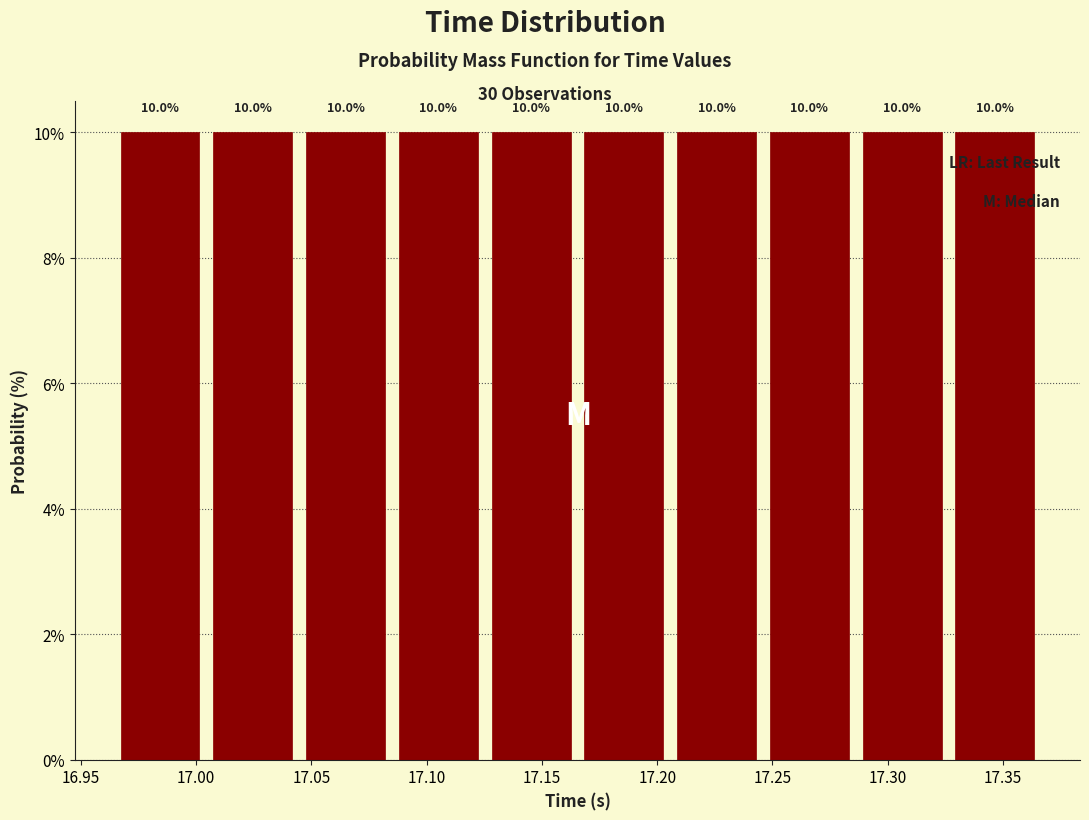

Reading left to right, list every bar in this chart as the range it spans on the x-axis followed by its height. The bar edges are not printed on the chart, so give them approximately, as read against the axis.

16.965 to 17.005: 10.0
17.005 to 17.045: 10.0
17.045 to 17.085: 10.0
17.085 to 17.125: 10.0
17.125 to 17.165: 10.0
17.165 to 17.205: 10.0
17.205 to 17.245: 10.0
17.245 to 17.285: 10.0
17.285 to 17.325: 10.0
17.325 to 17.365: 10.0